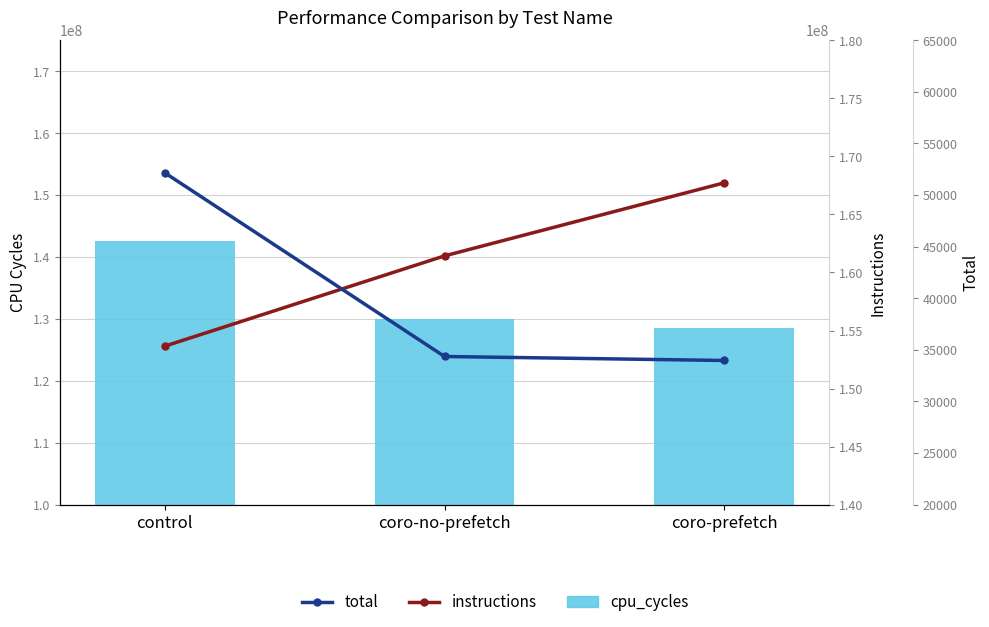

What is the value of the instructions bar at the 3rd from the left?

167727744